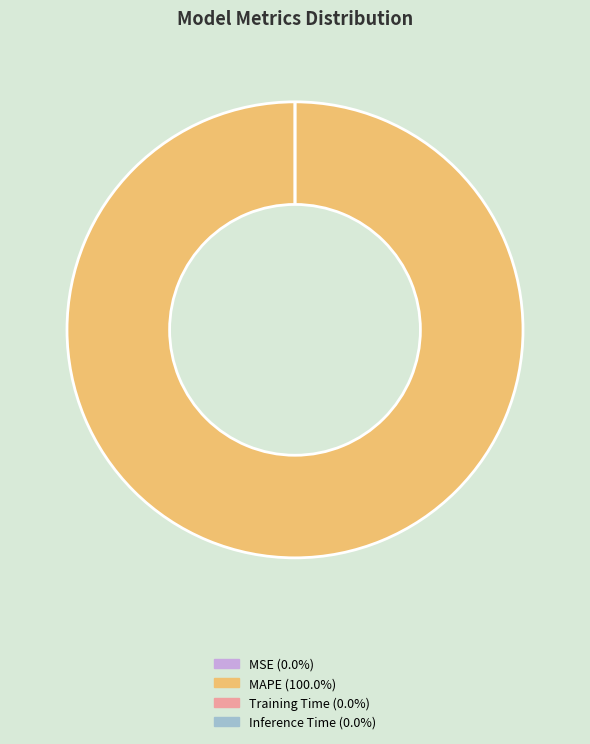

Count the number of slices in the pie.

5